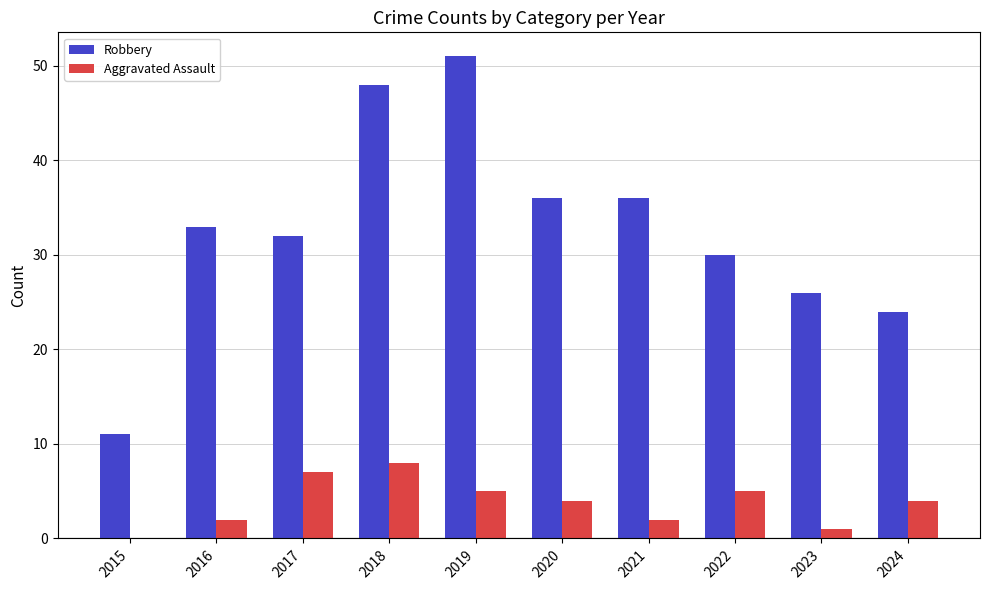

How many series are shown in this chart?

2